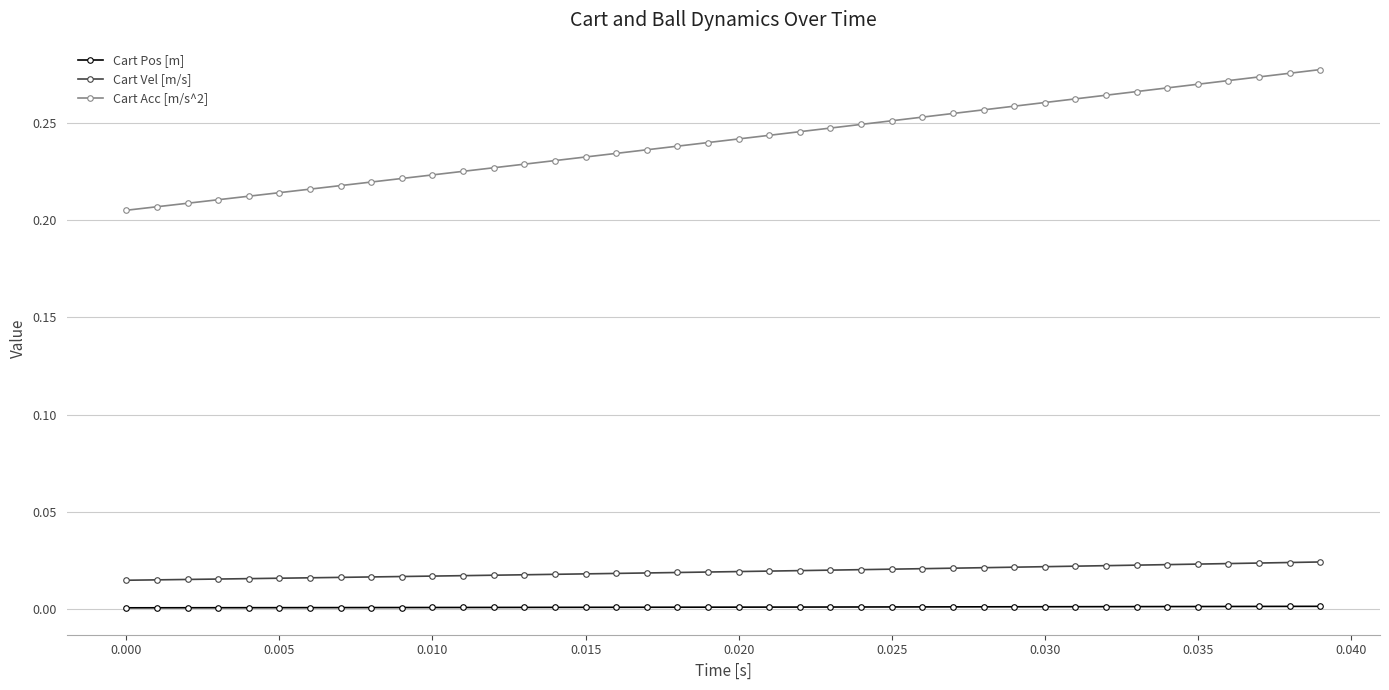

What is the sum of all Cart Acc [m/s^2] values?

9.6